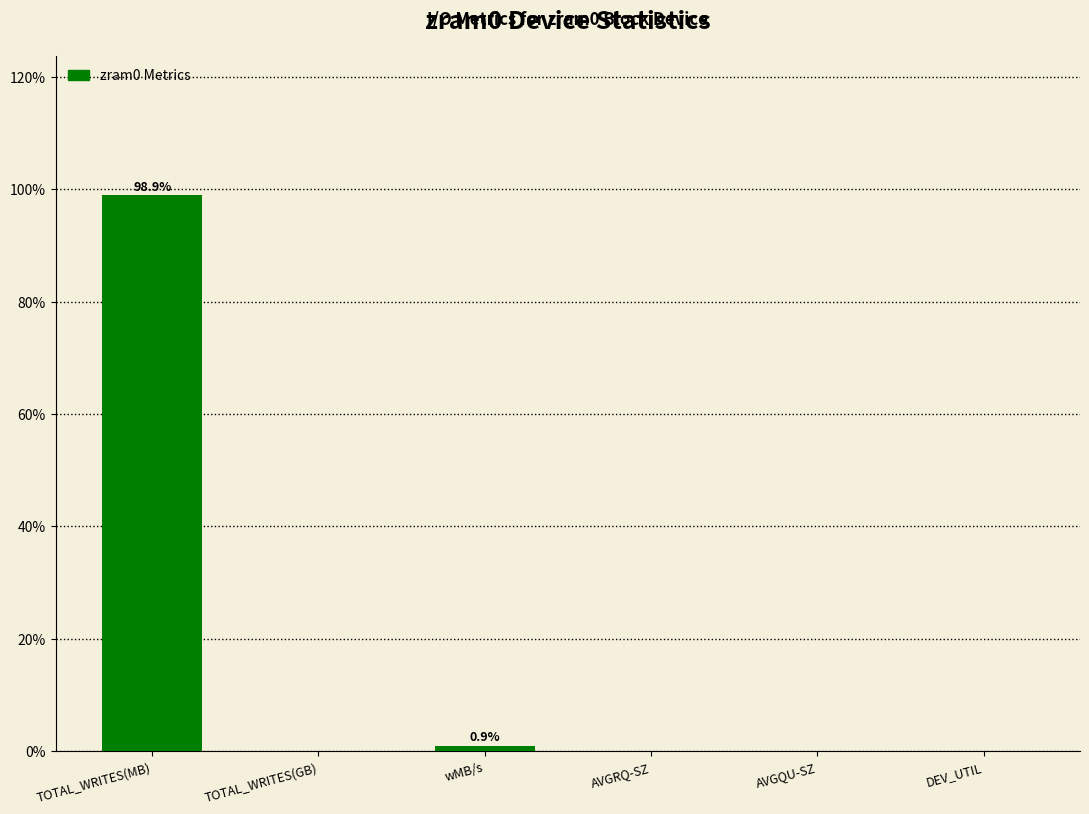

What is the maximum value shown in the chart?

98.9